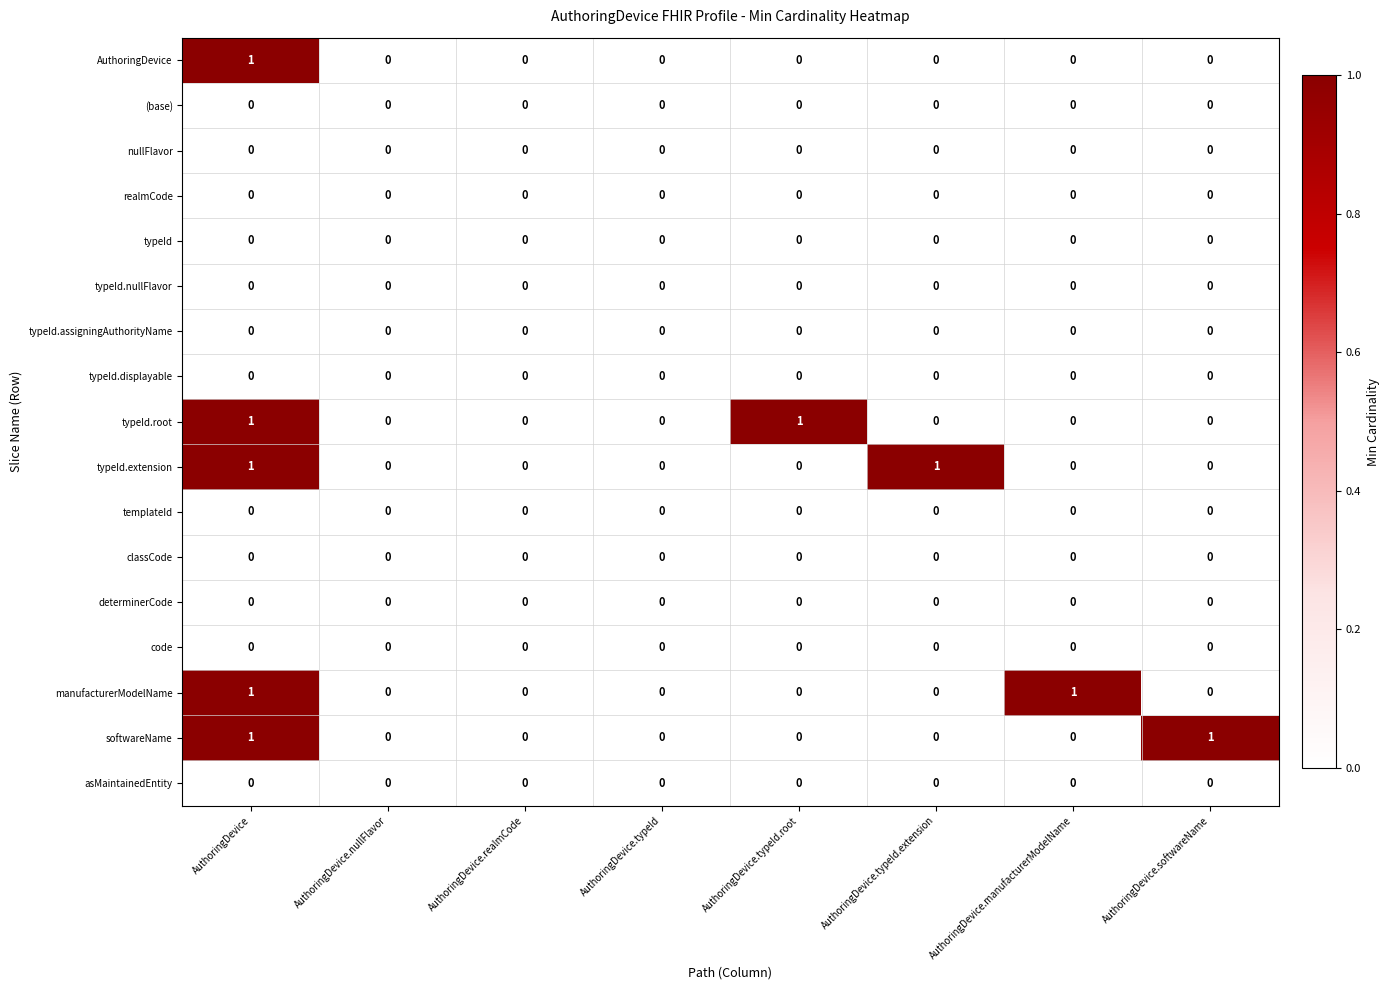

At which category is the sum across all series the highest?

AuthoringDevice